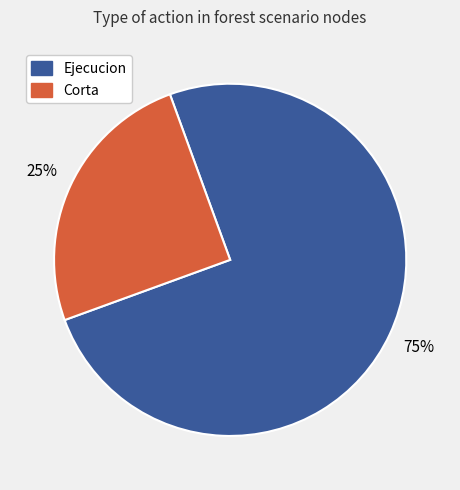

Is there a majority slice in this chart?

Yes